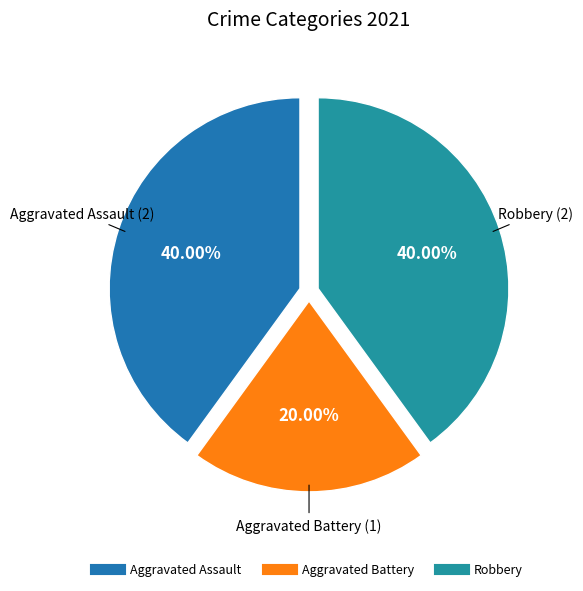

Is it true that Aggravated Assault is 40% of the pie?

True